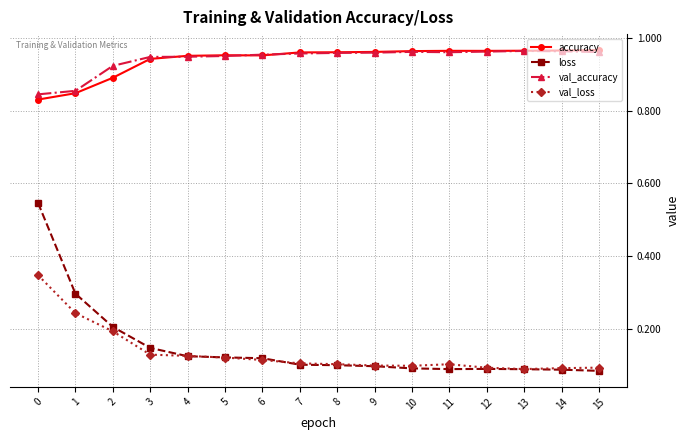

What is the difference between the highest and lowest values at 1?

0.6